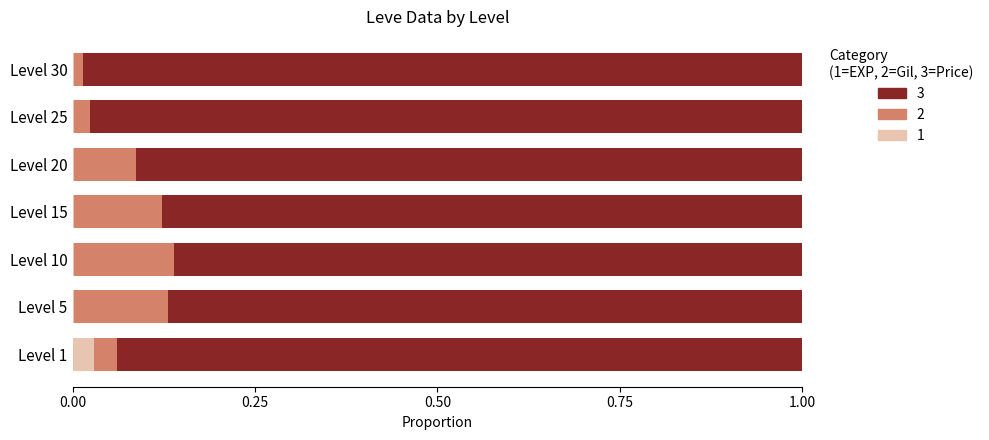

True or false: Leve Gil (norm) has a value of 0.0 at Level 25.

False